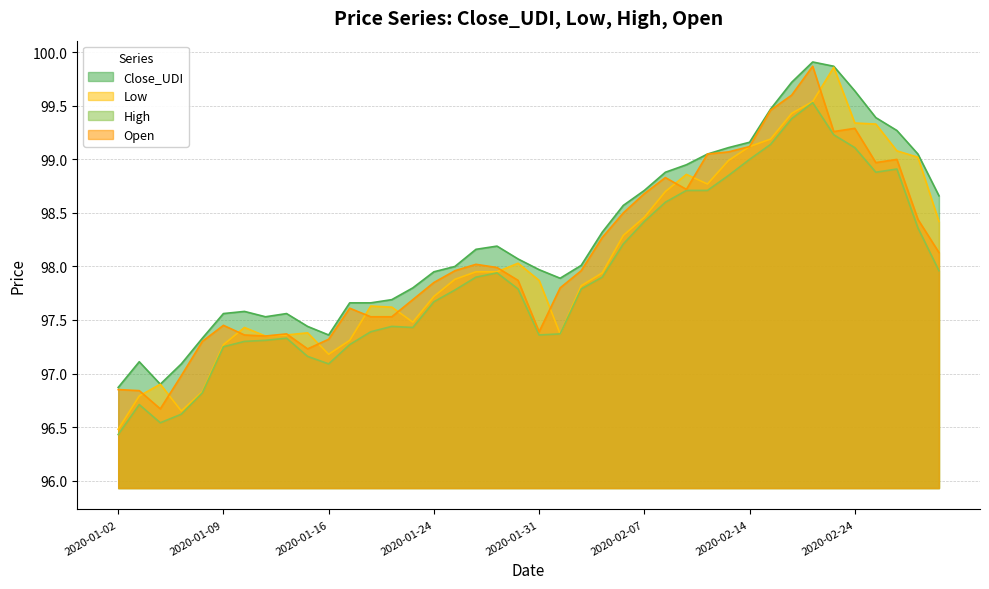

What is the highest value of the High series?

99.5